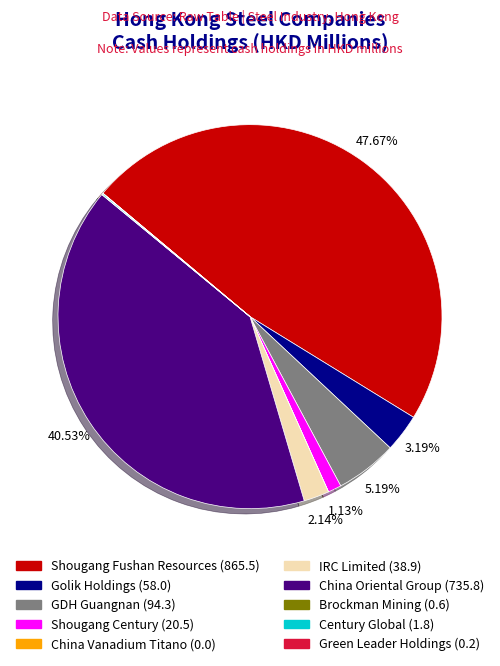

Does any single category account for the majority?

No